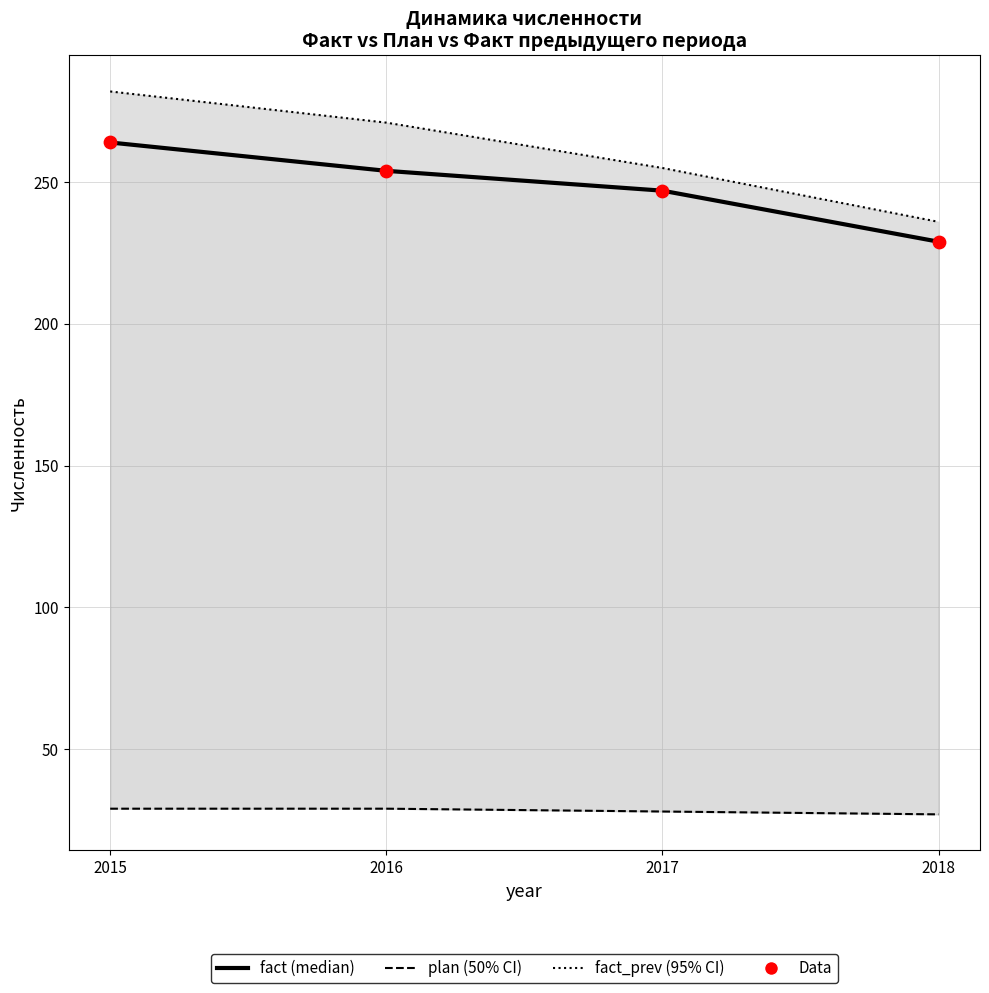

Which series has the largest Y range (max minus min)?

fact_prev (95% CI upper)